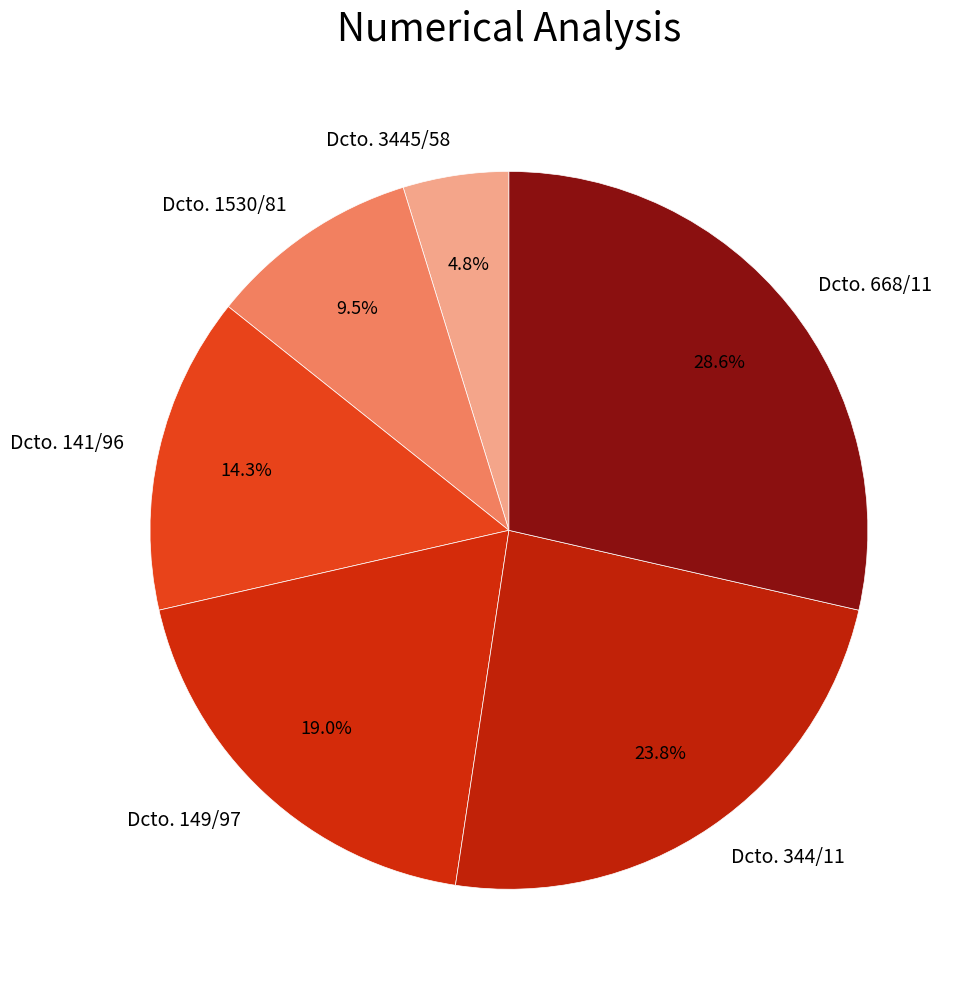

Does Dcto. 344/11 represent more than half of the total?

No